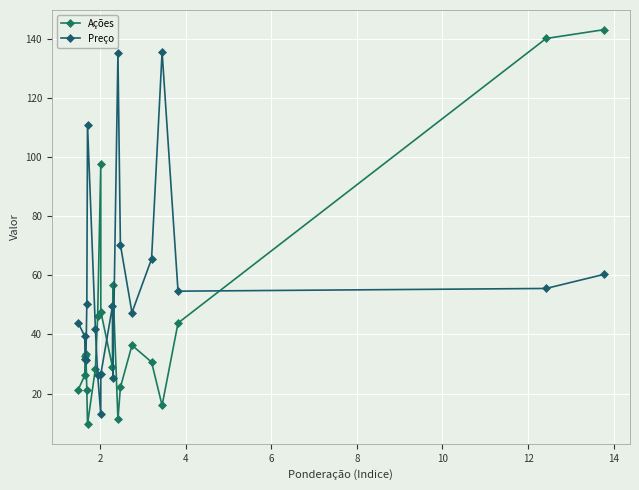

Rank the series by their maximum value, from lowest to highest.

Preço, Ações